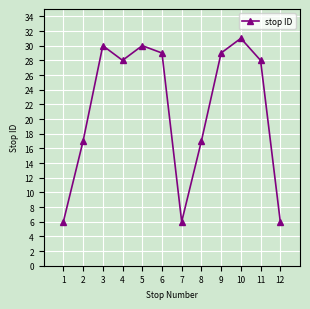

What is the value of the 12th point from the left?

6